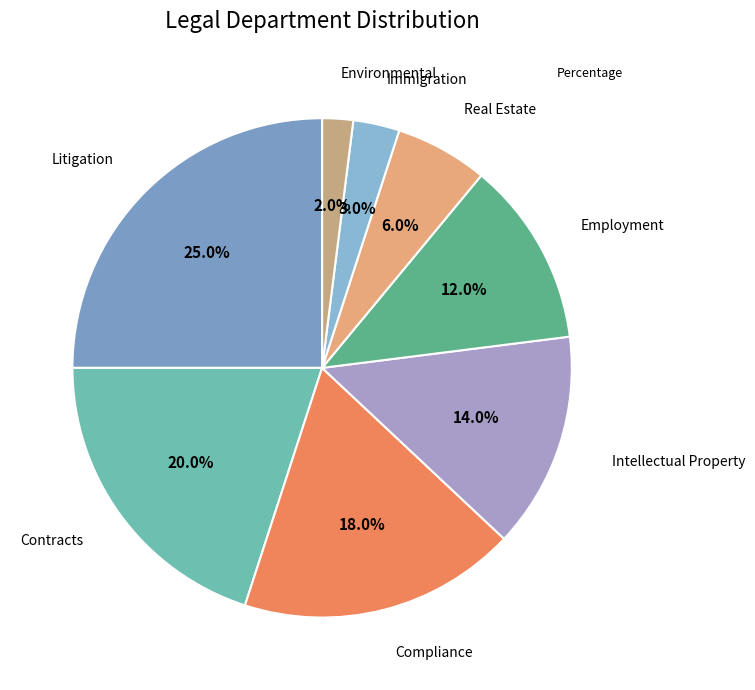

To the nearest percent, what is the difference between the largest and smallest slice percentages?

23%